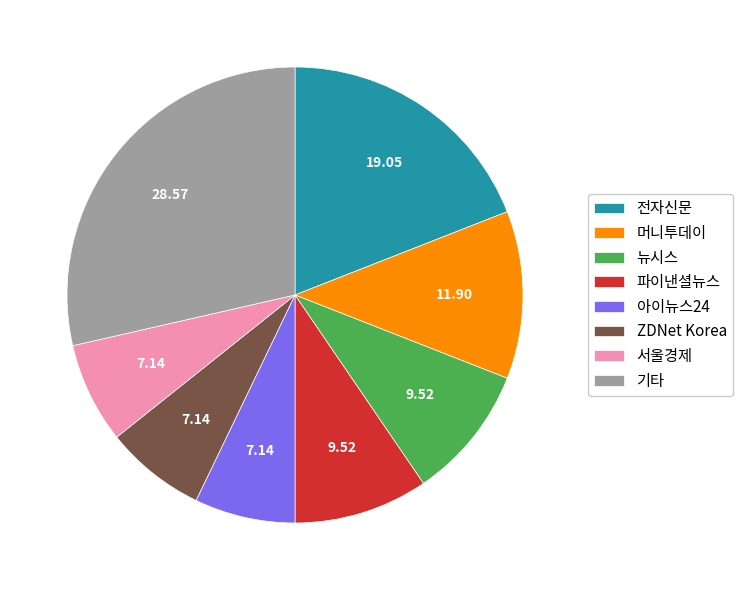

What is the largest slice in the pie chart?

기타